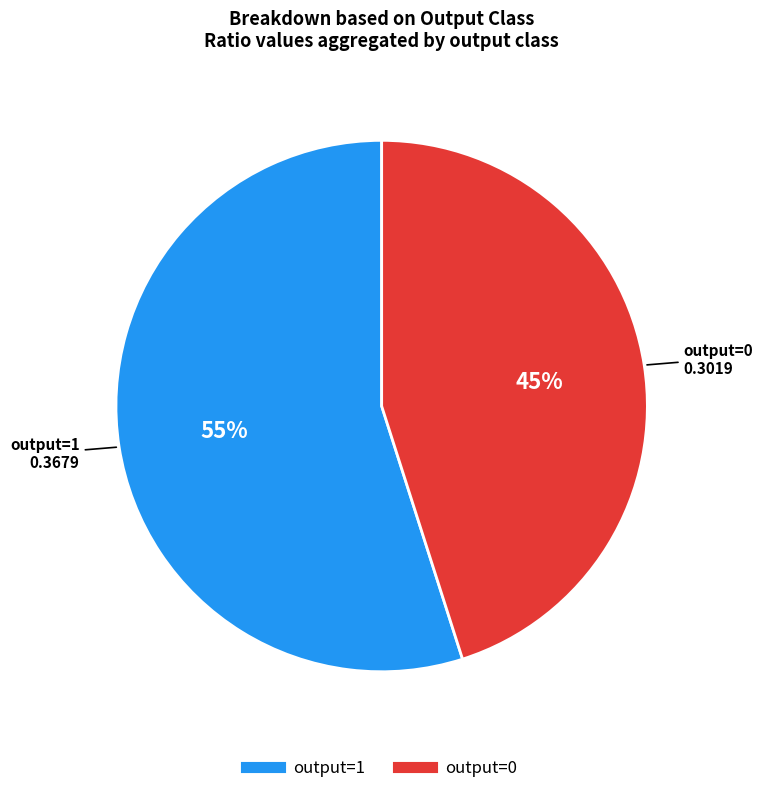

To the nearest percent, what is the difference between the output=0 and output=1 slice percentages?

10%